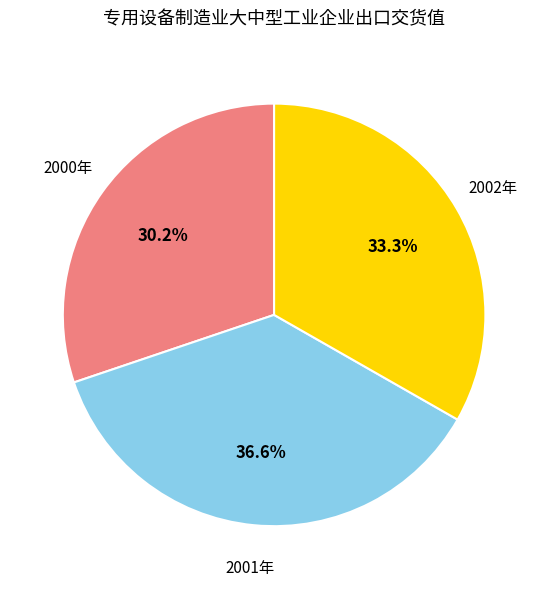

Is there a majority slice in this chart?

No